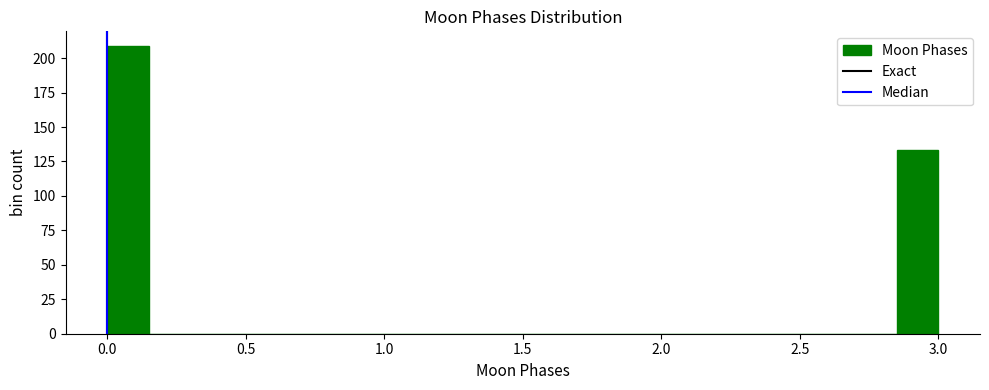

Around what value on the x-axis is the tallest bar? Give the approximate position of its centre, as read against the axis.

0.10